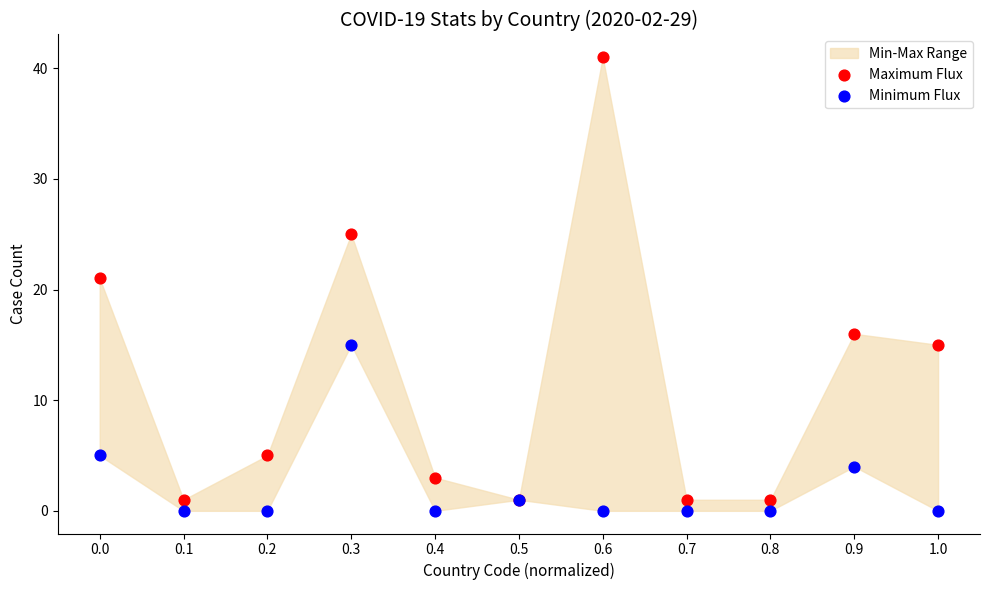

Which series contains the lowest Y value?

Minimum Flux